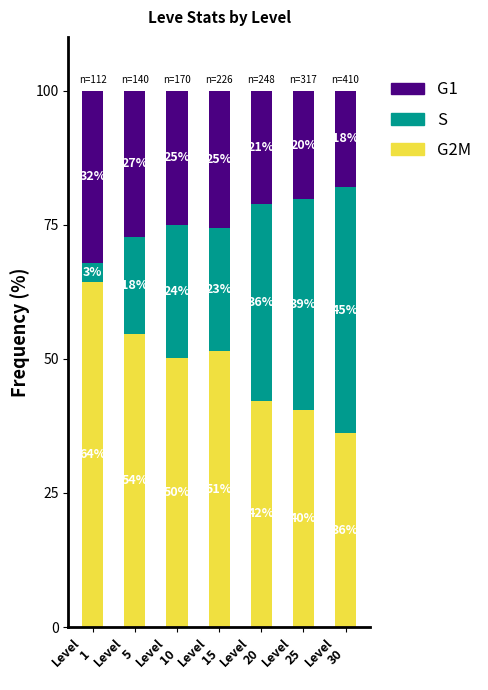

What is the lowest value of the G2M series?

36.1